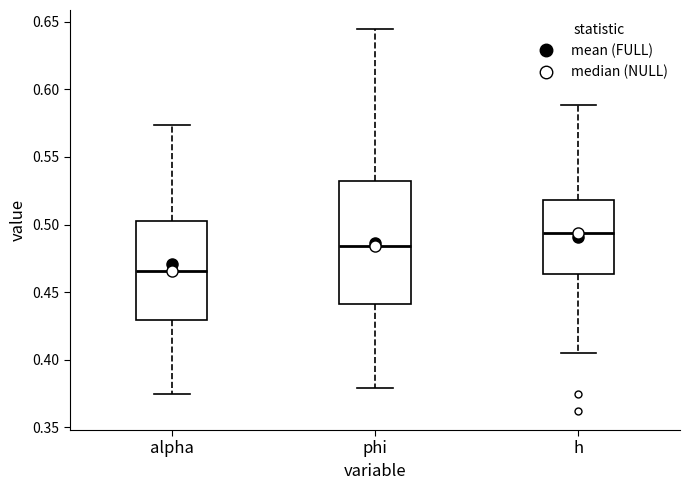

Reading left to right, transcribe this box plot: for each box, give where its median line is, the range the box spans, and where its two whiskers end, as read against the y-axis. The values are not printed on the chart, so give them approximately, as read against the axis.

alpha: median 0.465, box 0.430 to 0.505, whiskers 0.375 to 0.575
phi: median 0.485, box 0.440 to 0.530, whiskers 0.380 to 0.645
h: median 0.495, box 0.465 to 0.520, whiskers 0.405 to 0.590